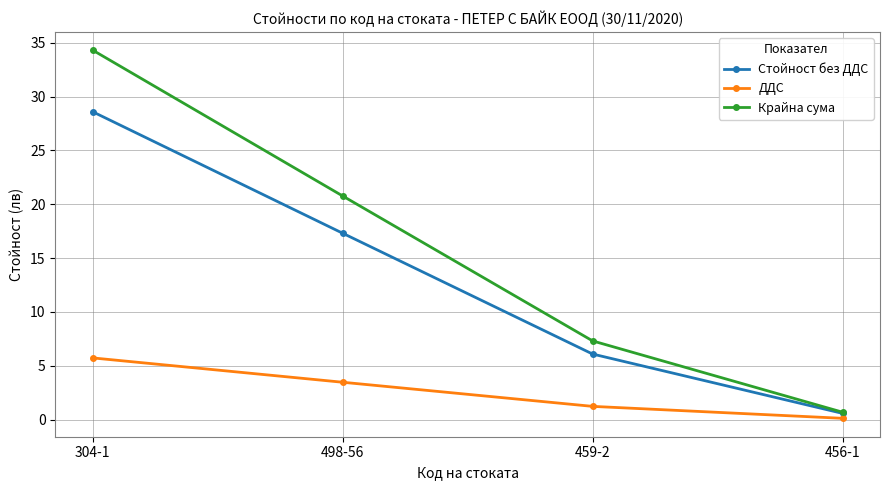

Rank the series by their maximum value, from highest to lowest.

Крайна сума, Стойност без ДДС, ДДС